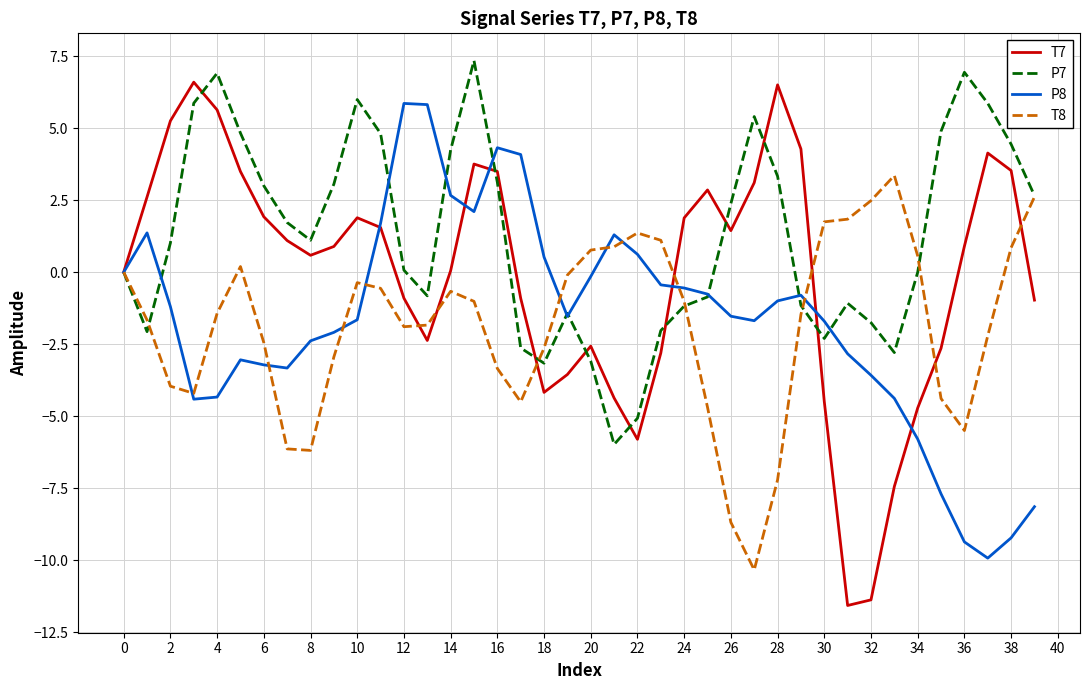

Which series has the largest total across all categories?

P7